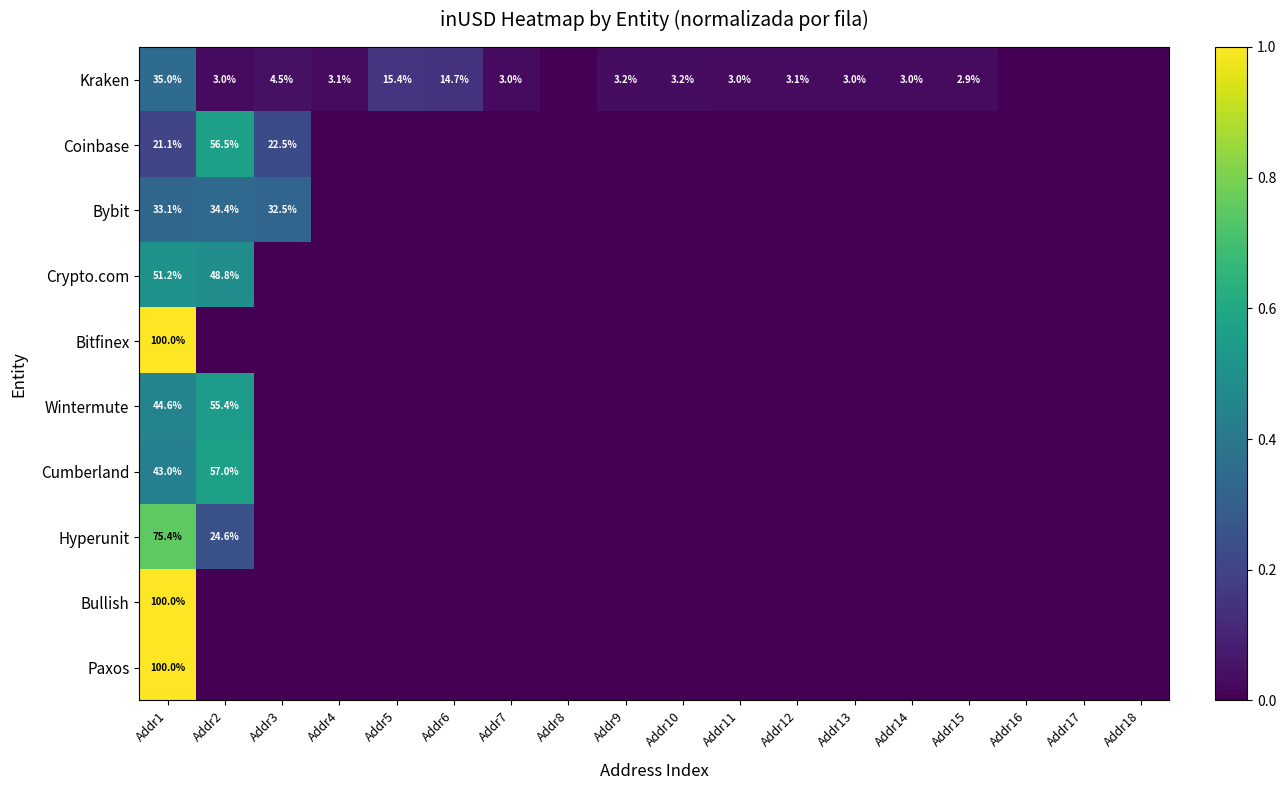

Count the number of data series in this chart.

10